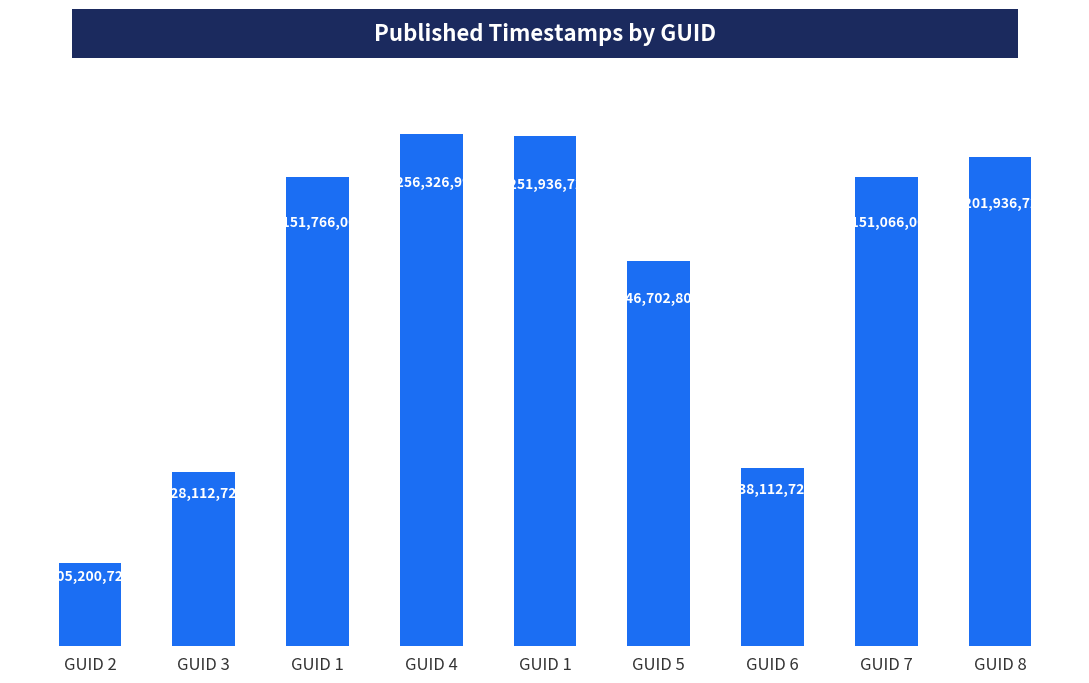

Count the number of categories in the chart.

9